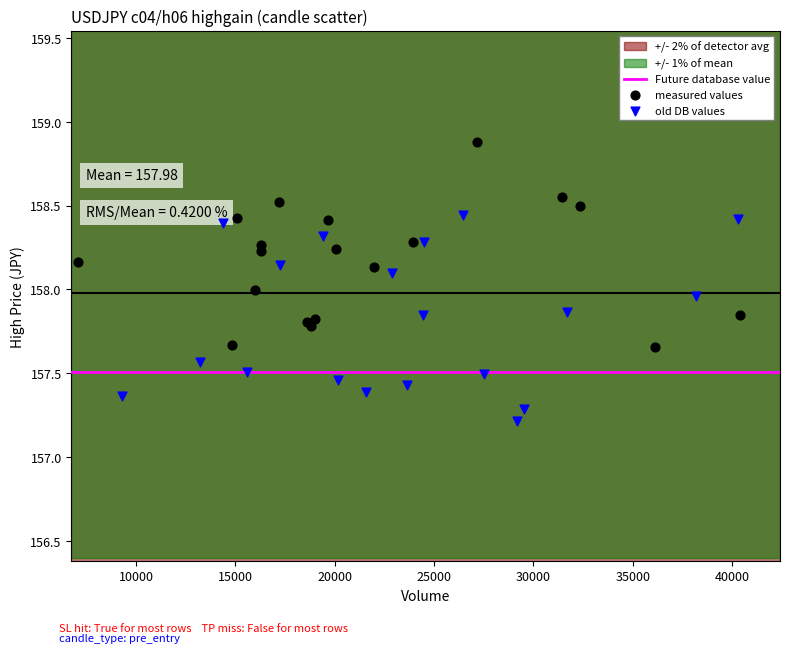

Which series contains the highest Y value?

measured values